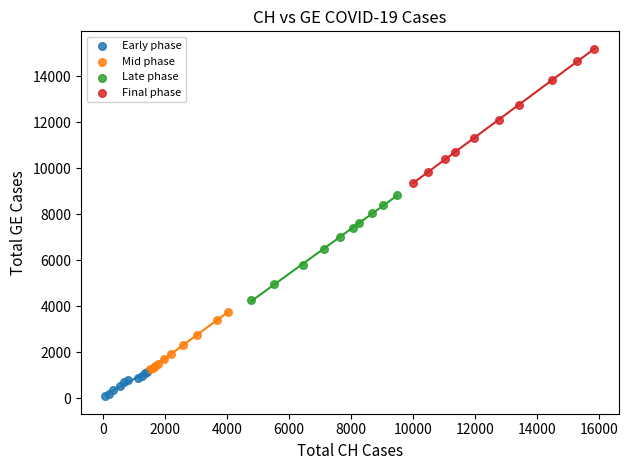

Which series reaches the maximum Y coordinate?

Final phase